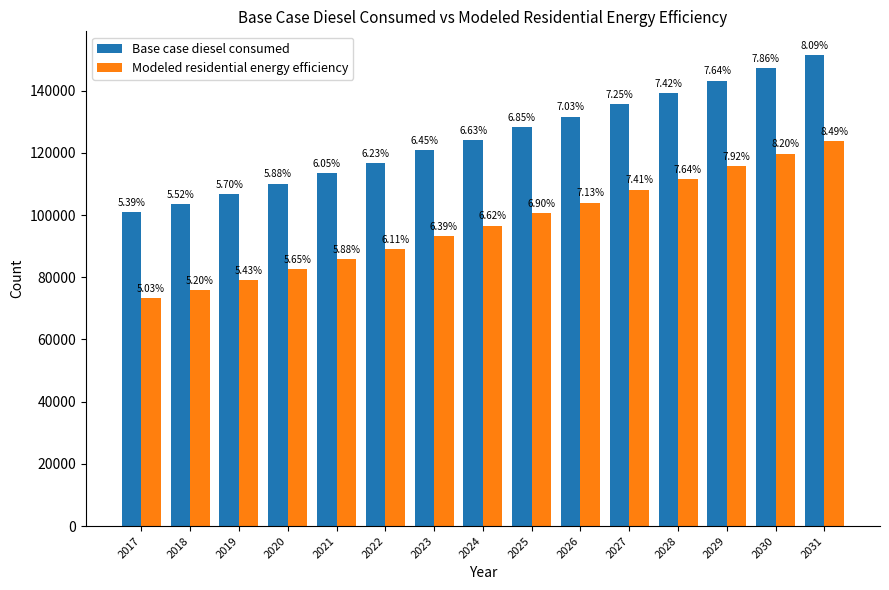

What is the greatest value displayed?

151480.5